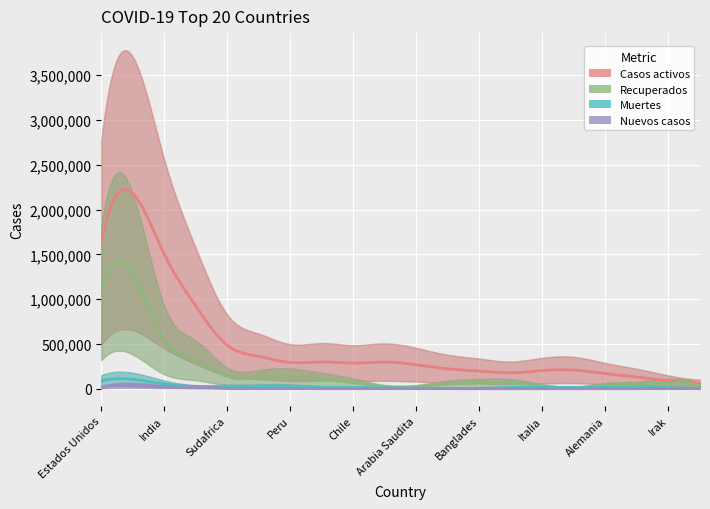

Where does the Casos activos series first go above 261246?

Estados Unidos